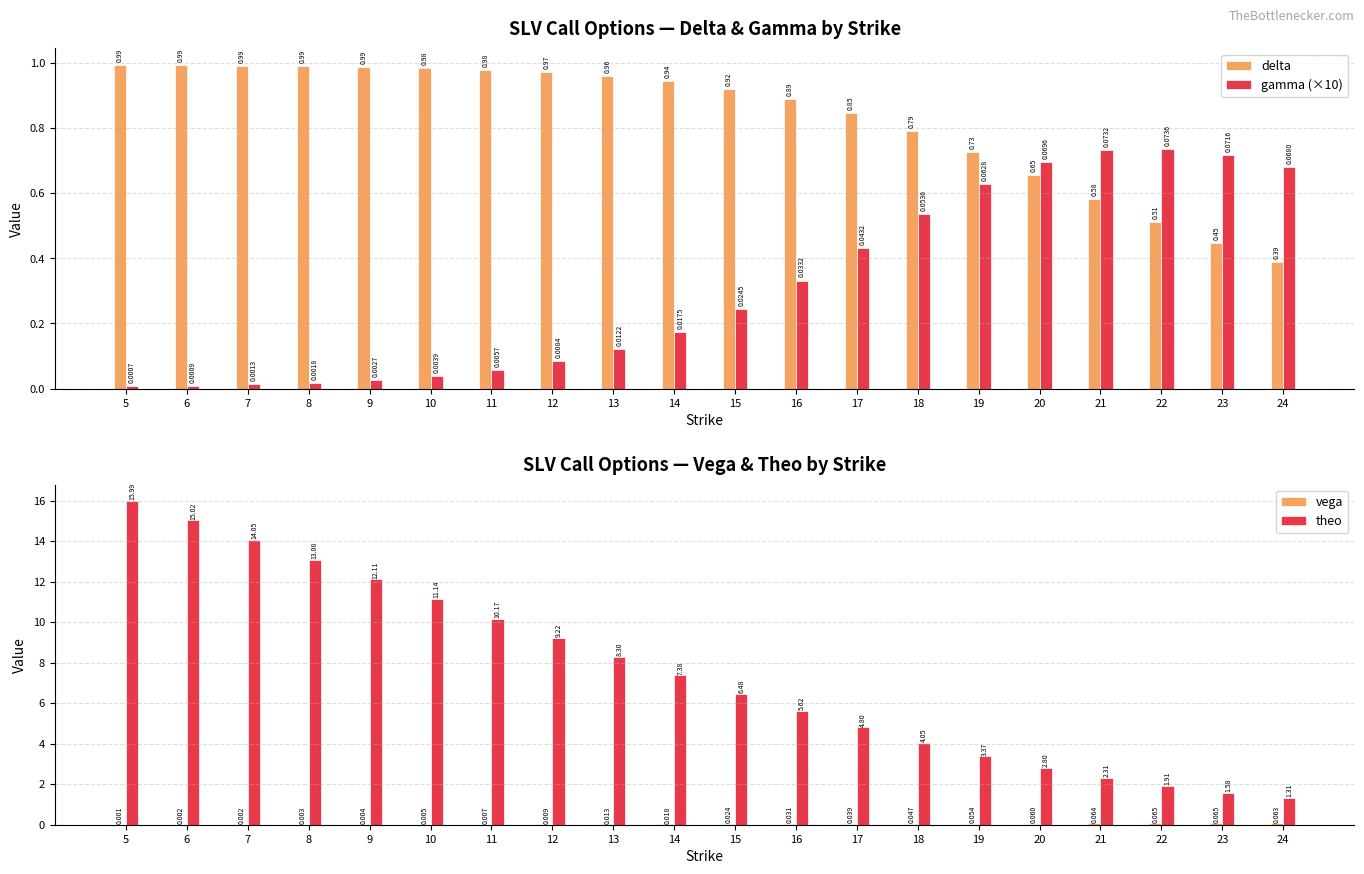

What value does the gamma (×10) series have at 20?

0.7